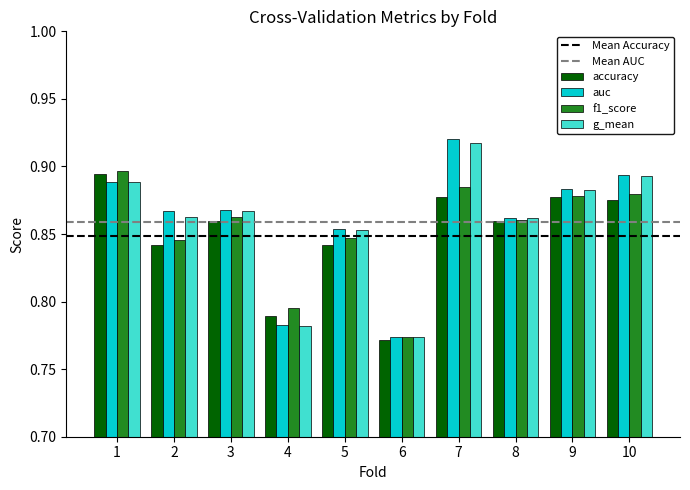

Is the value of auc at 6 greater than the value of accuracy at 10?

No